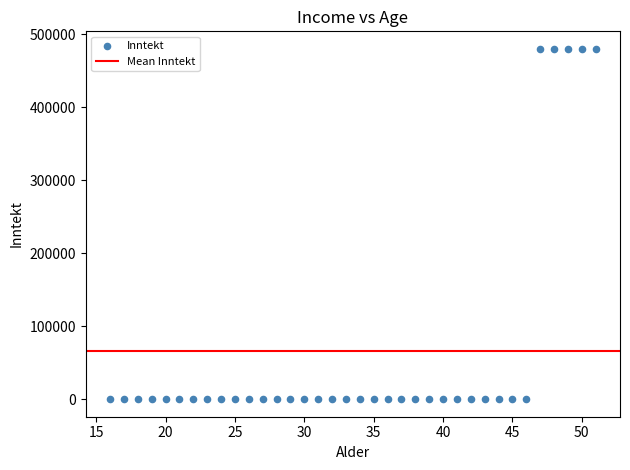

What is the range of X values (max minus min)?

35